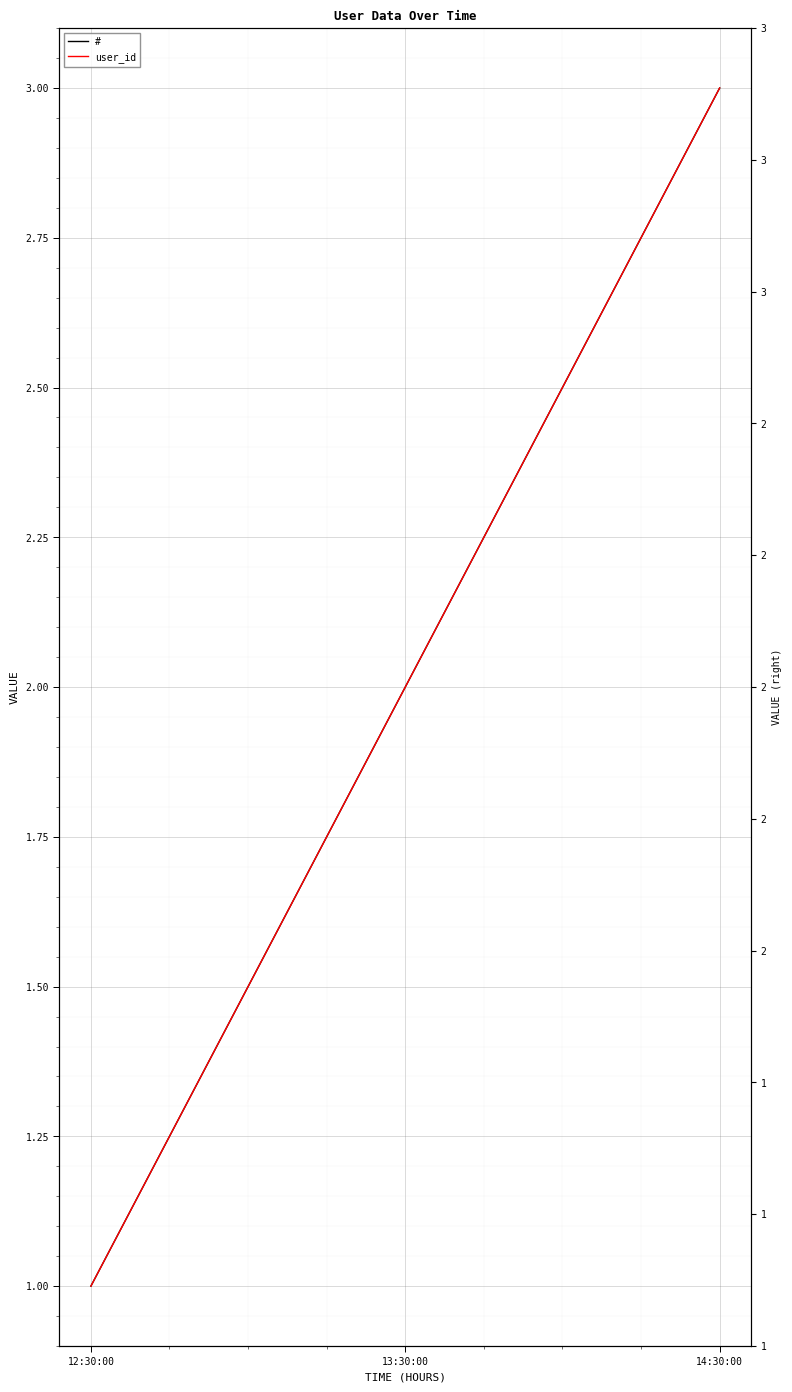

At which category is the sum across all series the highest?

14:30:00